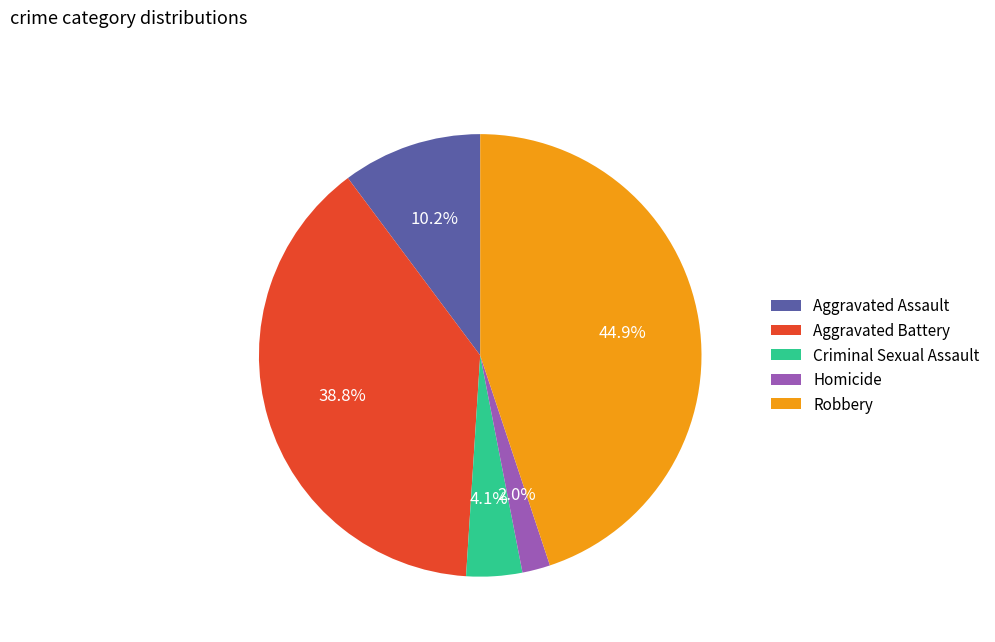

Which category has the biggest portion of the pie?

Robbery